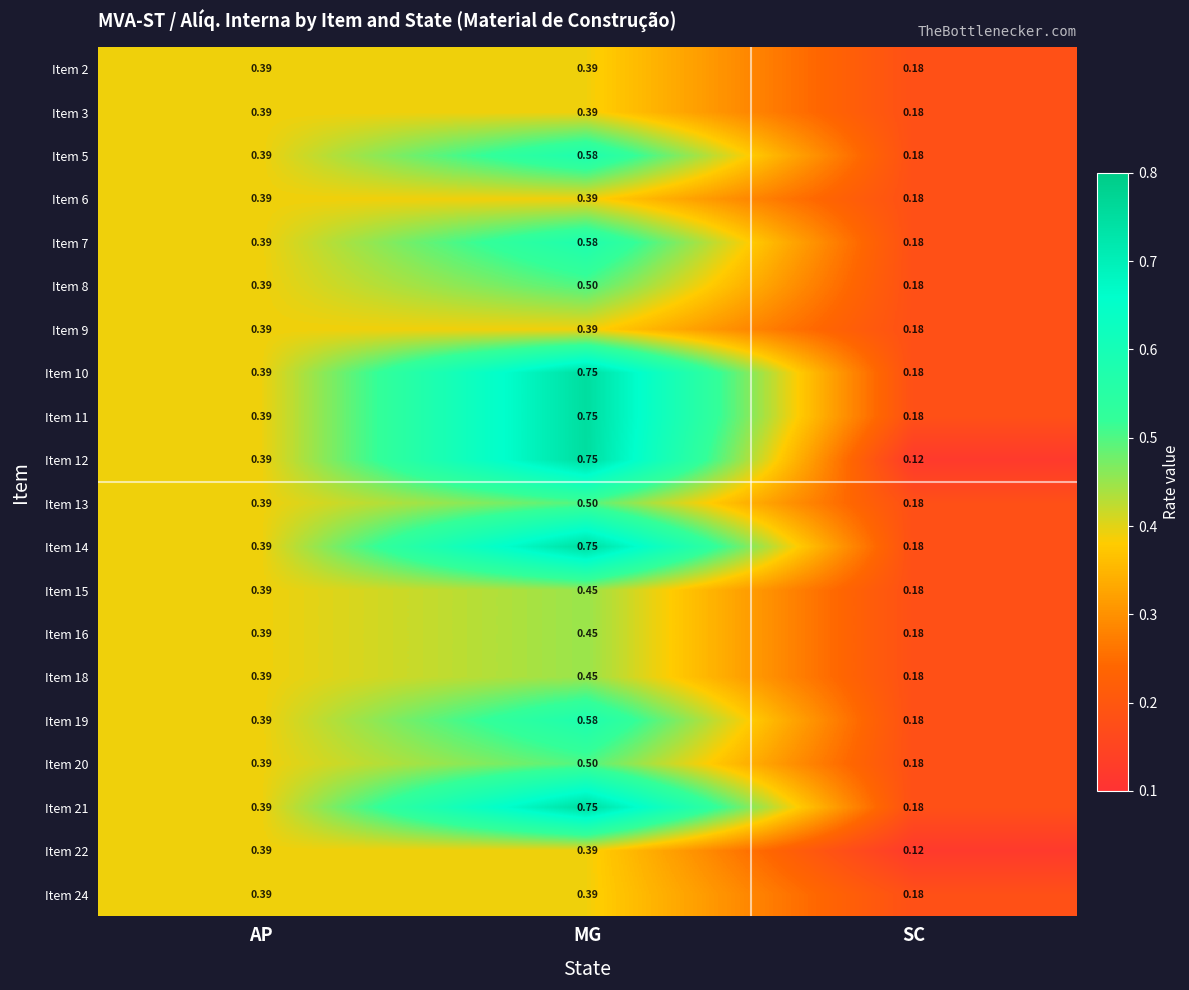

Which category has the lowest value across all series?

SC